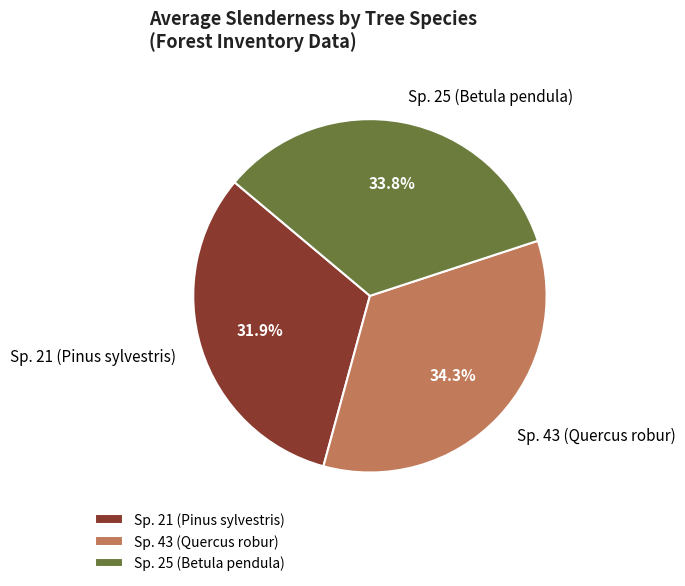

Does any single category account for the majority?

No